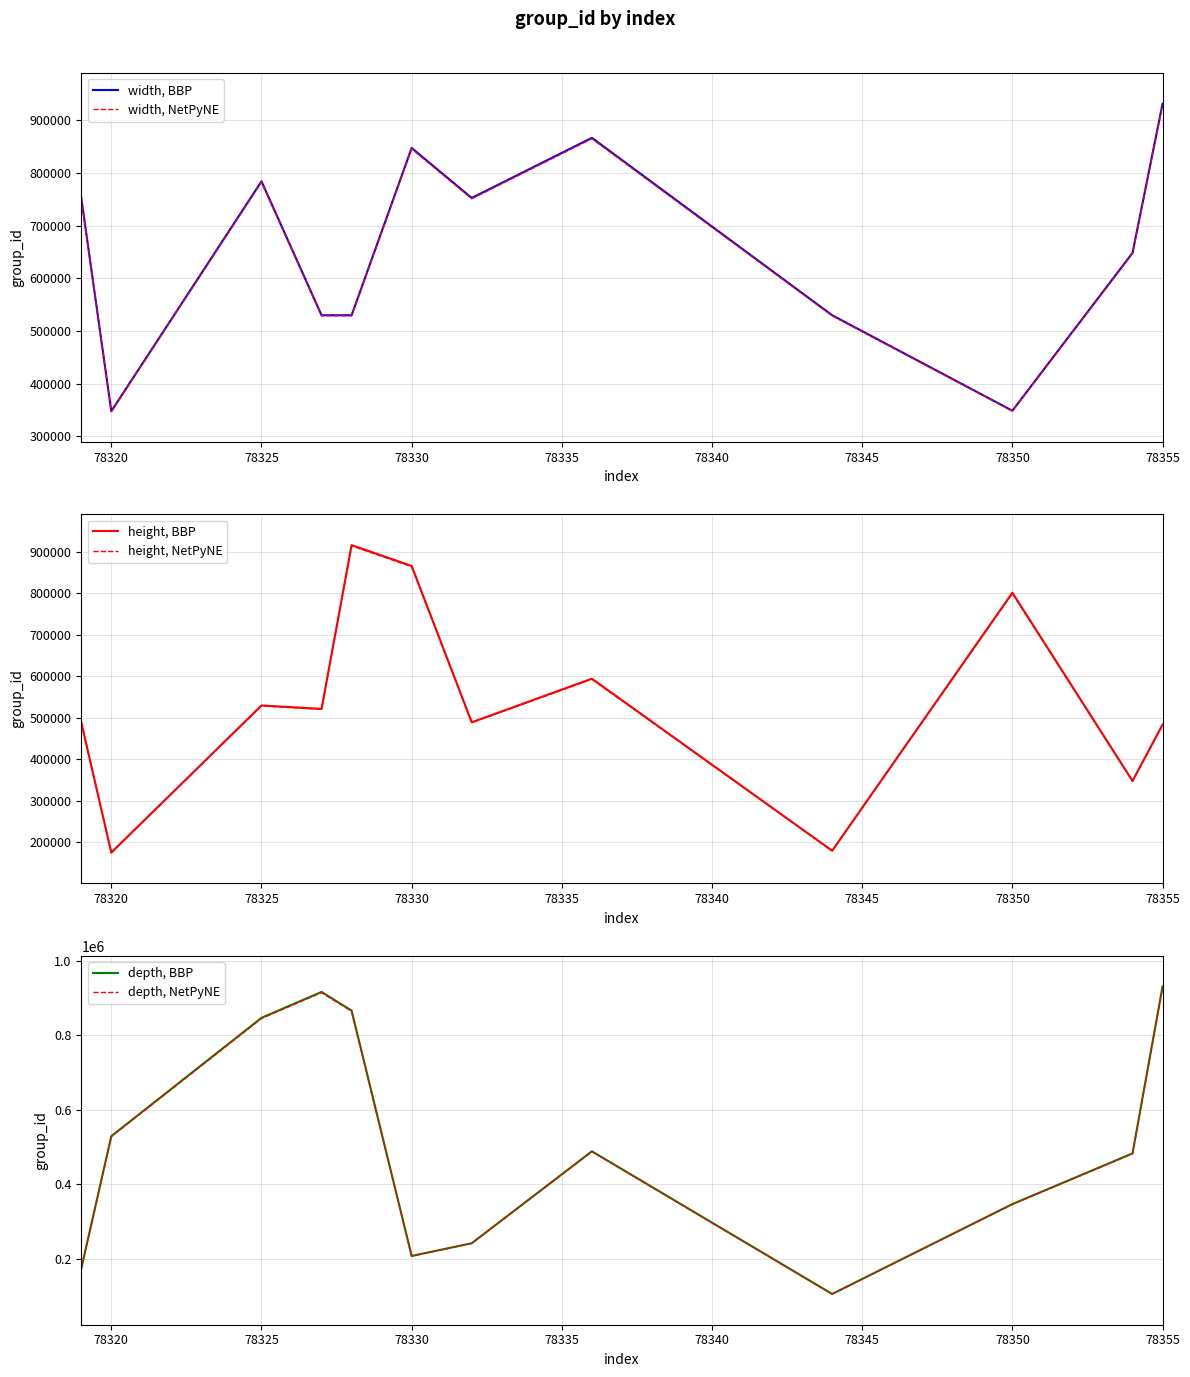

How many interior local valleys does the depth, NetPyNE series have?

2